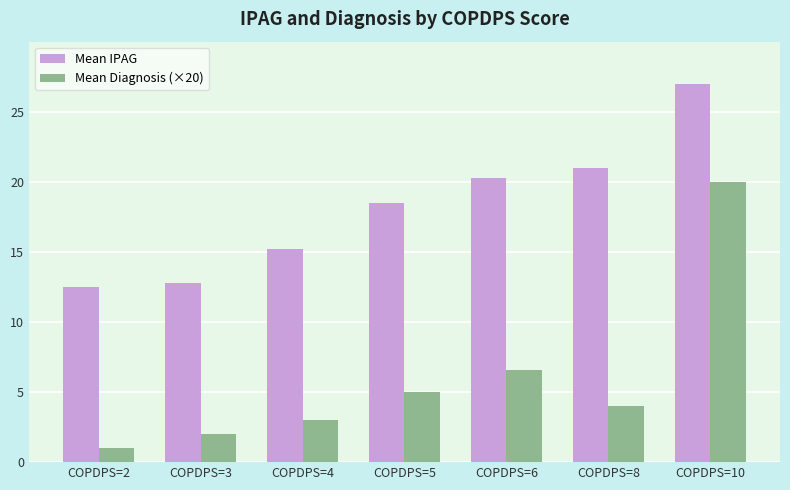

Which series has the largest total across all categories?

Mean IPAG